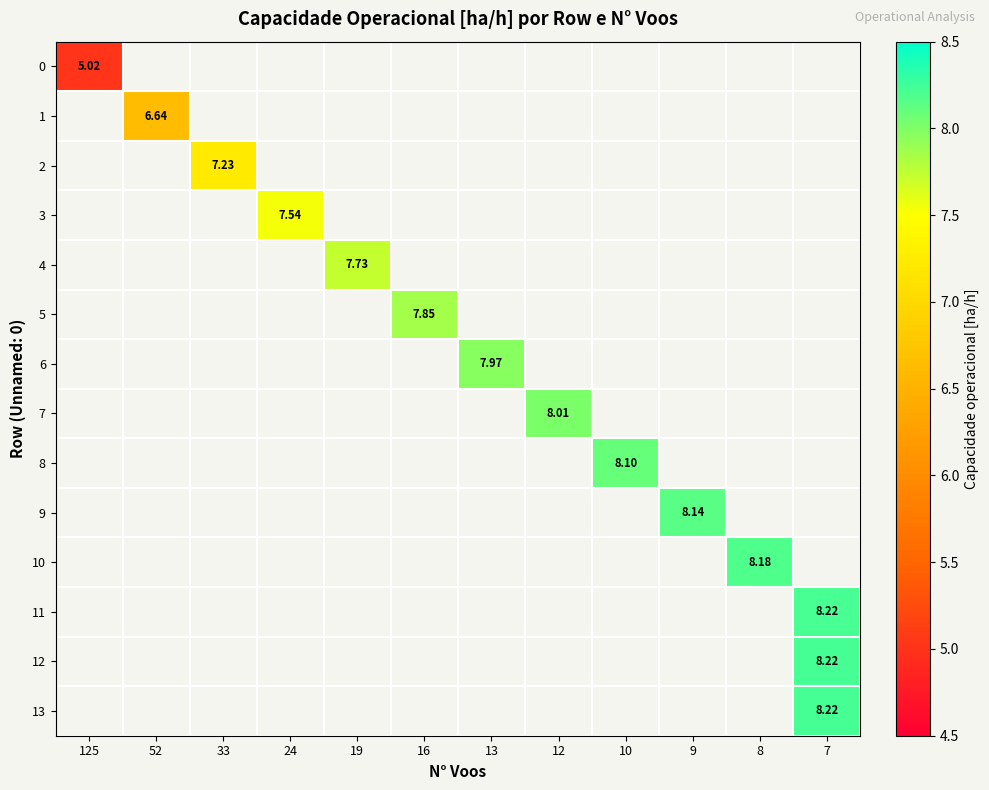

True or false: row_3 has a value of 10.6 at 24.

False